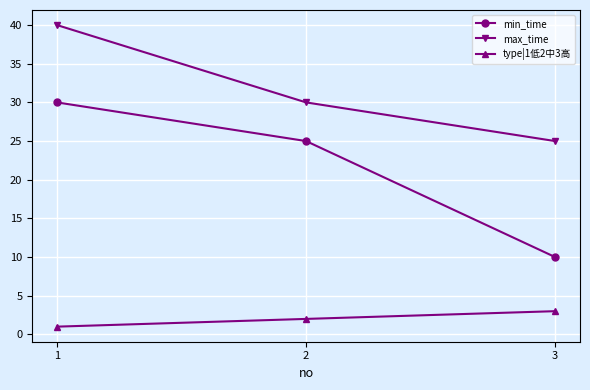

How many min_time values are between 10 and 30?

3